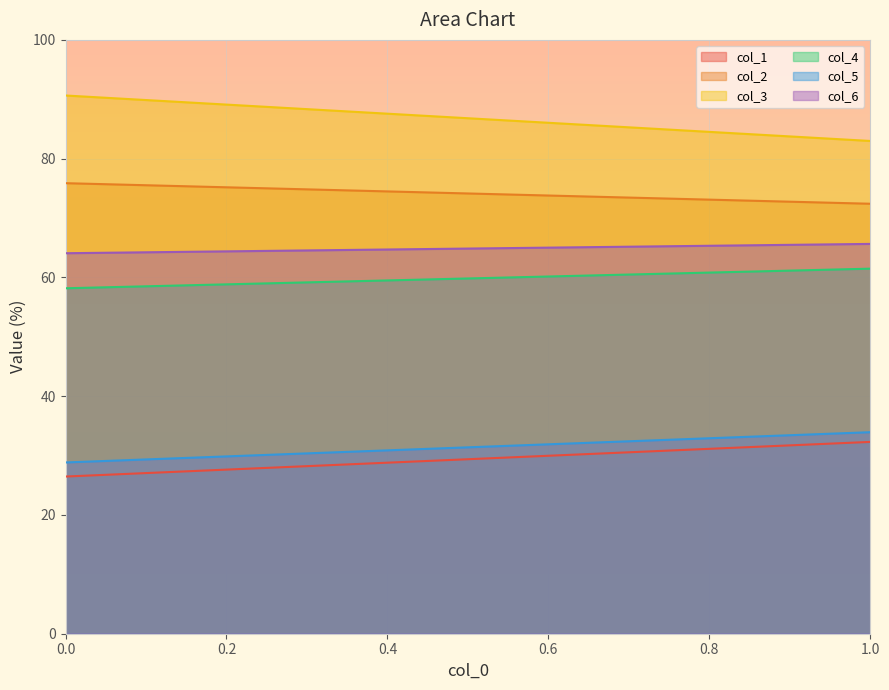

True or false: col_2 and col_1 cross at least once.

False